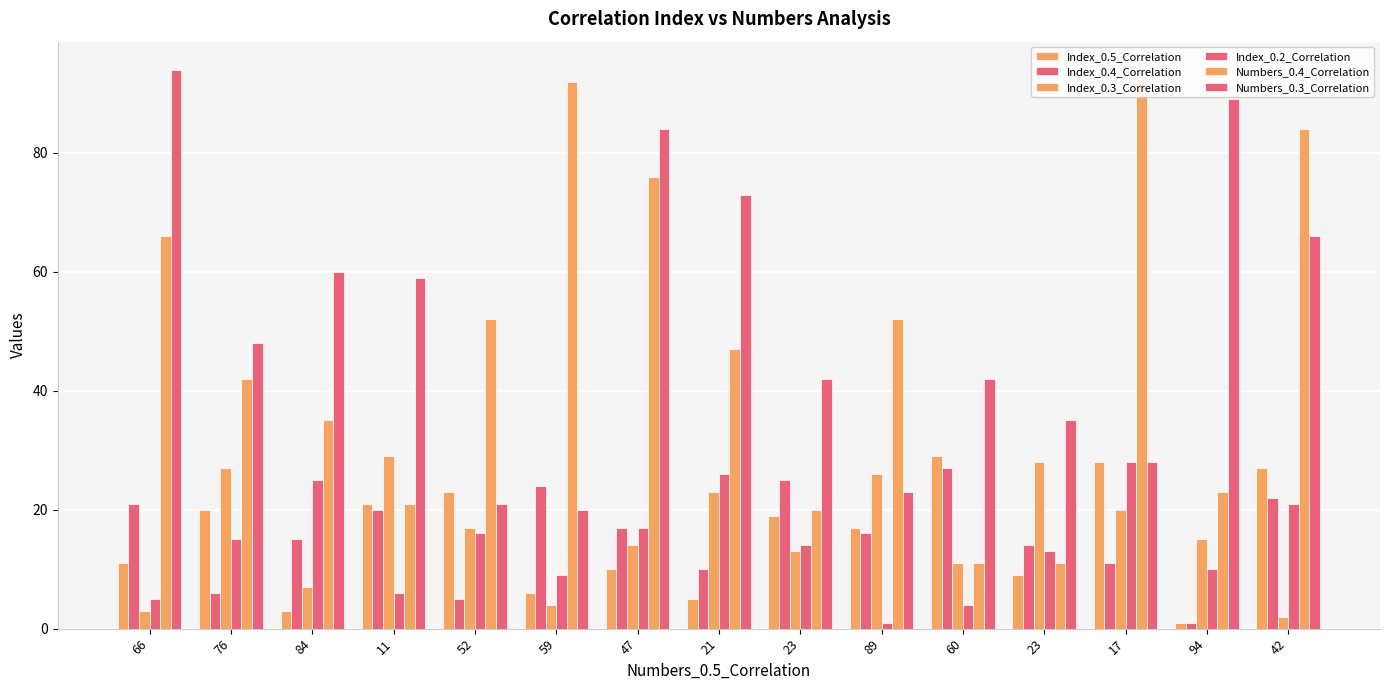

What is the difference between the Index_0.4_Correlation values at 52 and 23?

20